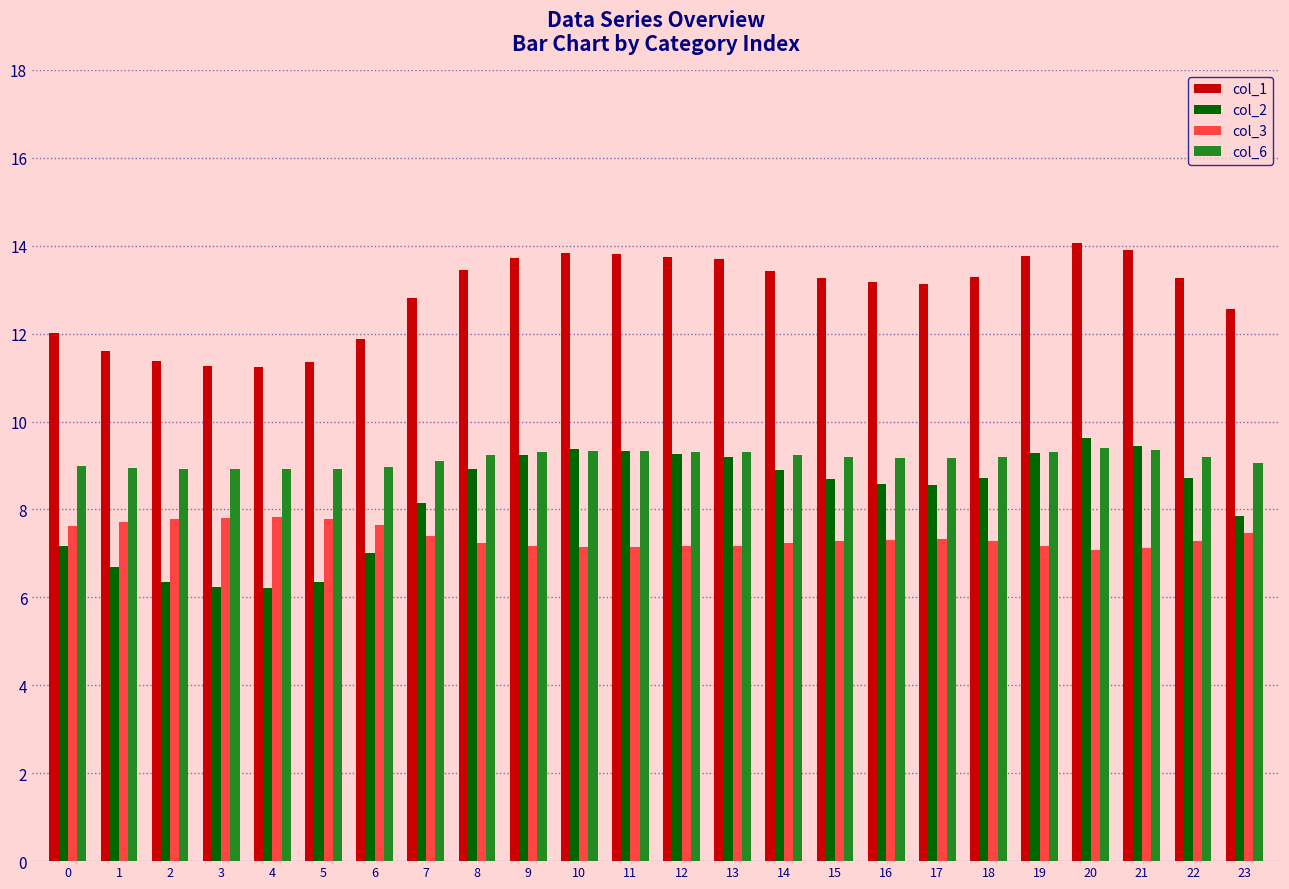

The value of col_2 at 16 is 12.3. True or false?

False